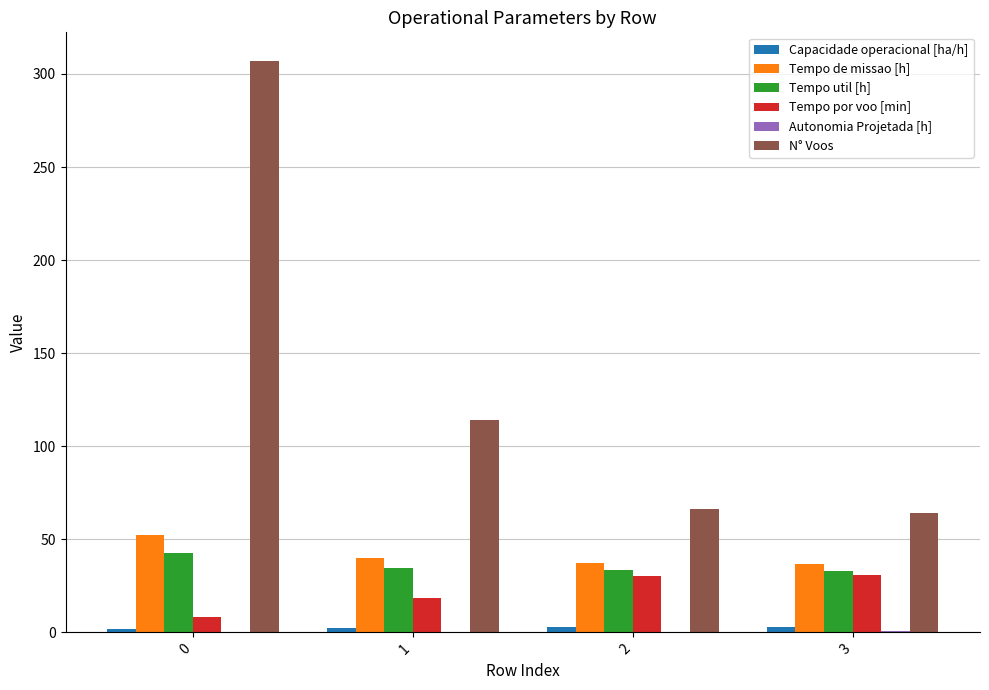

The value of Tempo util [h] at 1 is 34.8. True or false?

True